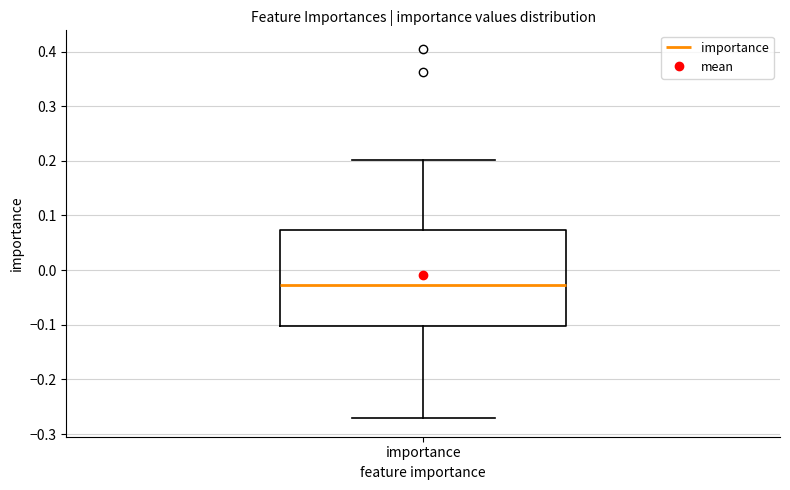

Read this box plot against the y-axis: the position of the median line, the range covered by the box, and the ends of both whiskers. The values are not printed on the chart, so give them approximately, as read against the axis.

median -0.03, box -0.10 to 0.07, whiskers -0.27 to 0.20